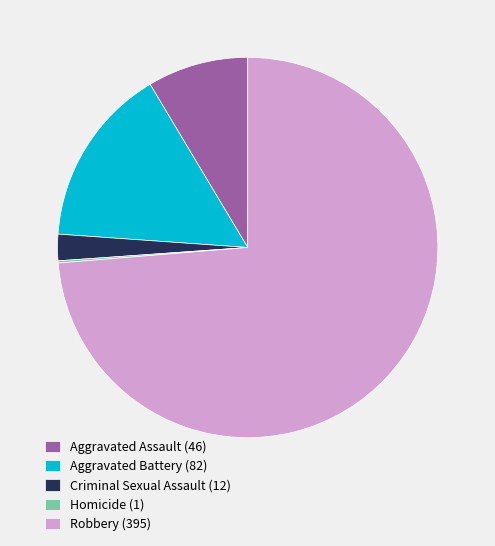

Do Criminal Sexual Assault (12) and Robbery (395) together represent more than half of the pie?

Yes